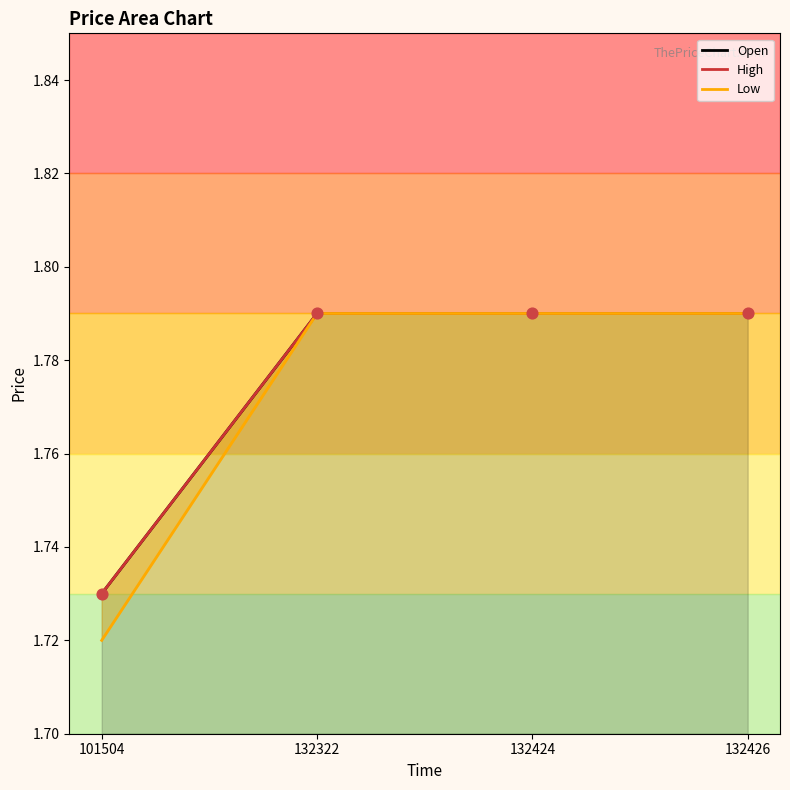

Which series has the widest spread of Y values?

Low